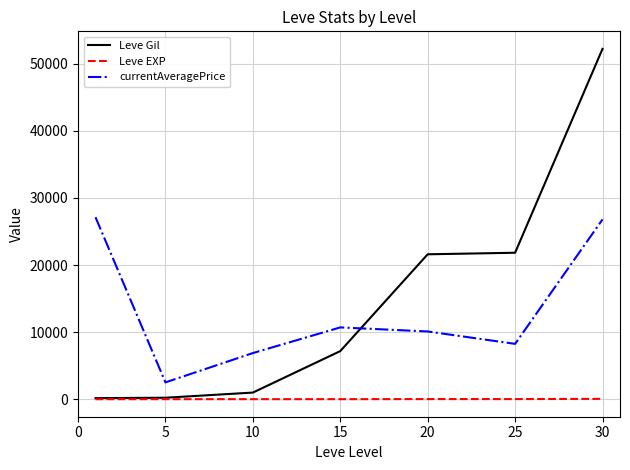

True or false: Leve EXP and currentAveragePrice intersect in this chart.

False